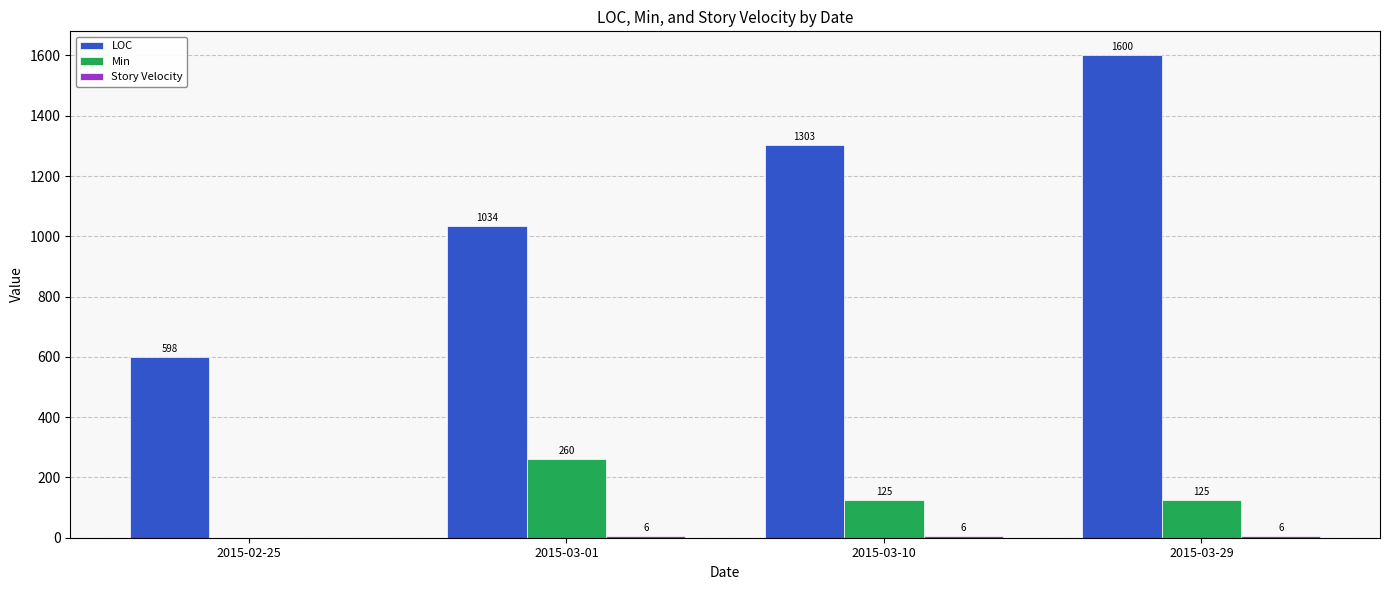

What is the maximum value for Min?

260